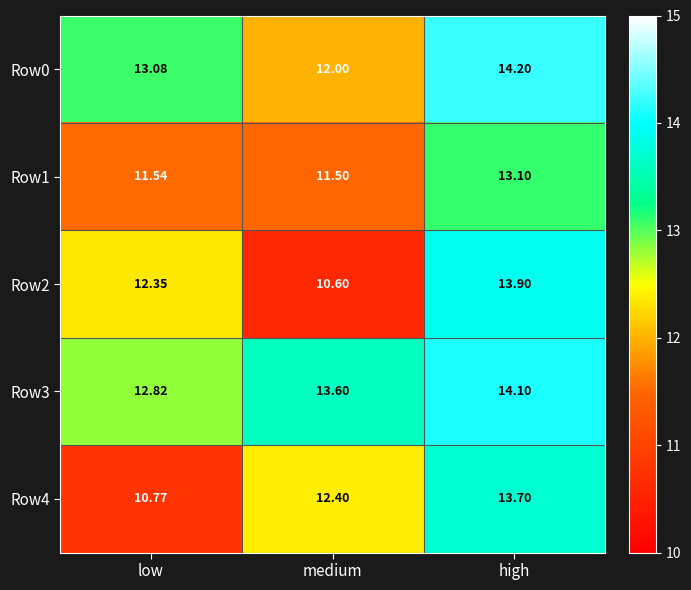

Where is Row2 nearest to the value 12?

low